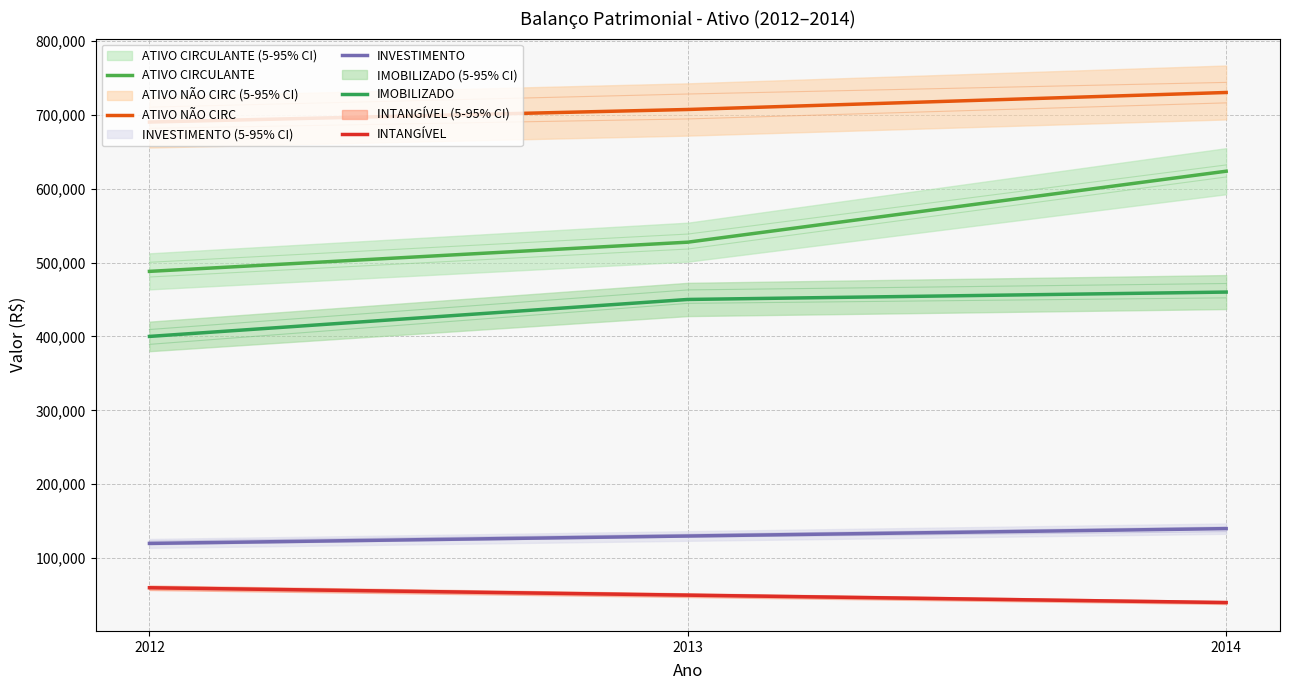

At which label does ATIVO NÃO CIRC first exceed 707000?

2014